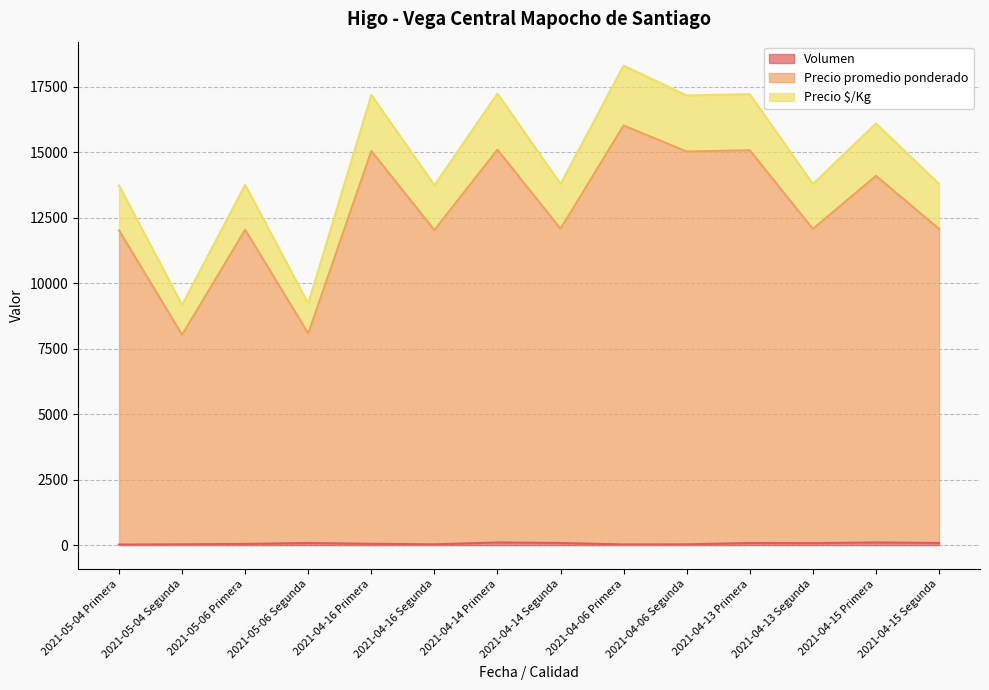

At how many categories does at least one series exceed 9342?

12